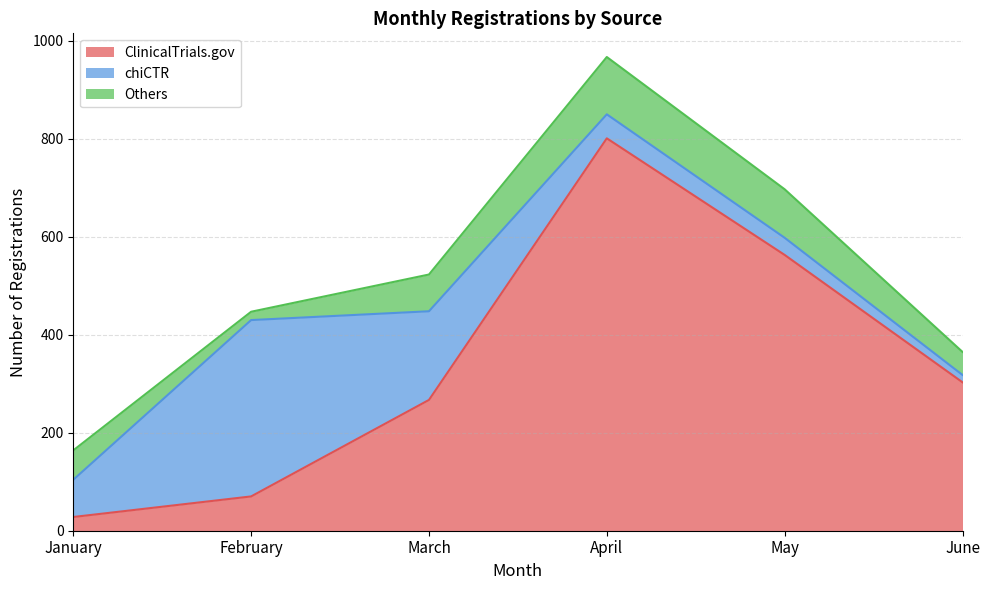

True or false: ClinicalTrials.gov and Others intersect in this chart.

True